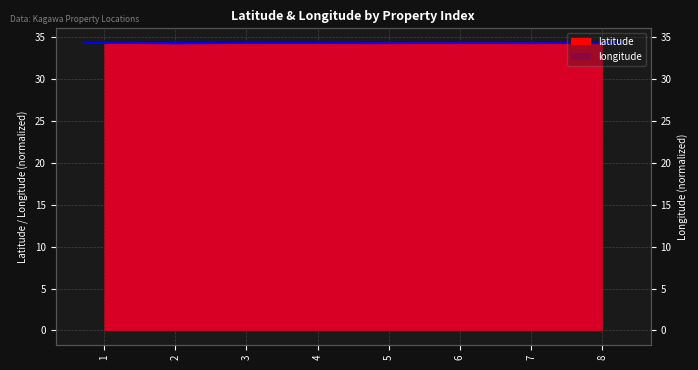

What are all the series names shown in the legend?

latitude, longitude